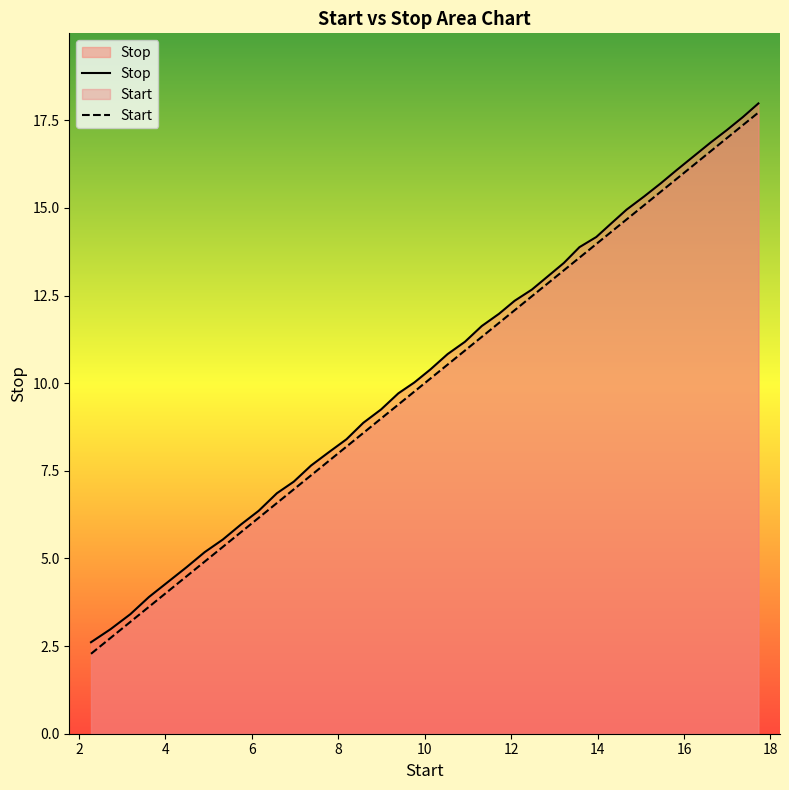

What is the maximum value for Start?

17.7